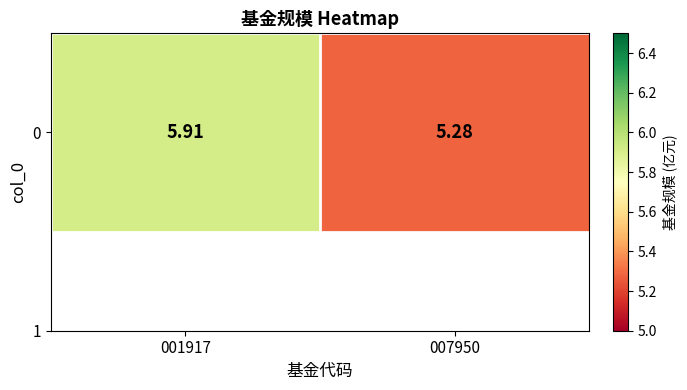

Reading right to left, what are all the values shown in this chart?

5.3	5.9